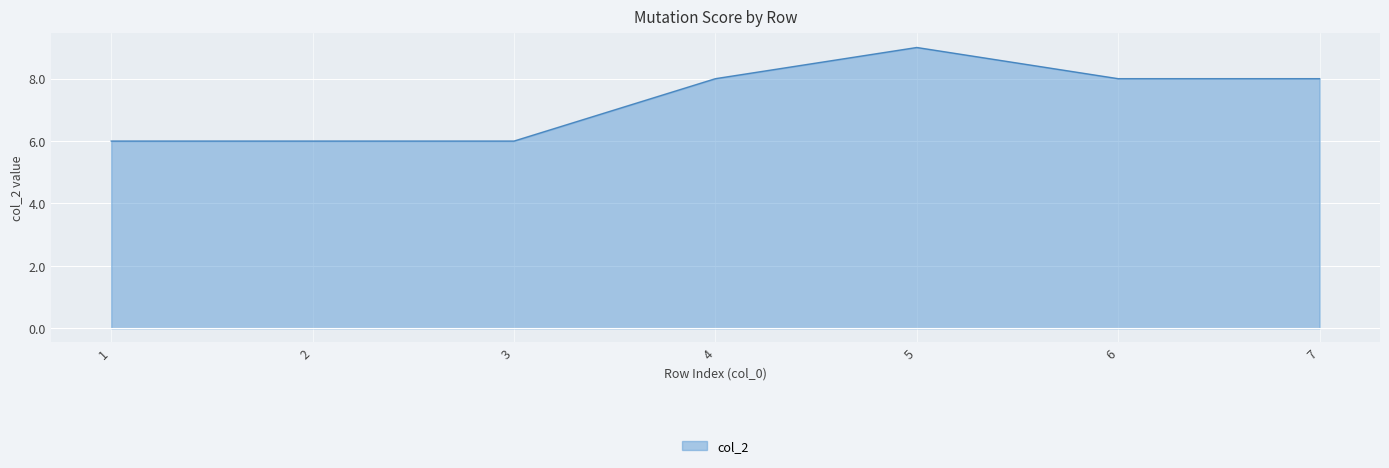

Reading left to right, what are all the values shown in this chart?

1=6	2=6	3=6	4=8	5=9	6=8	7=8